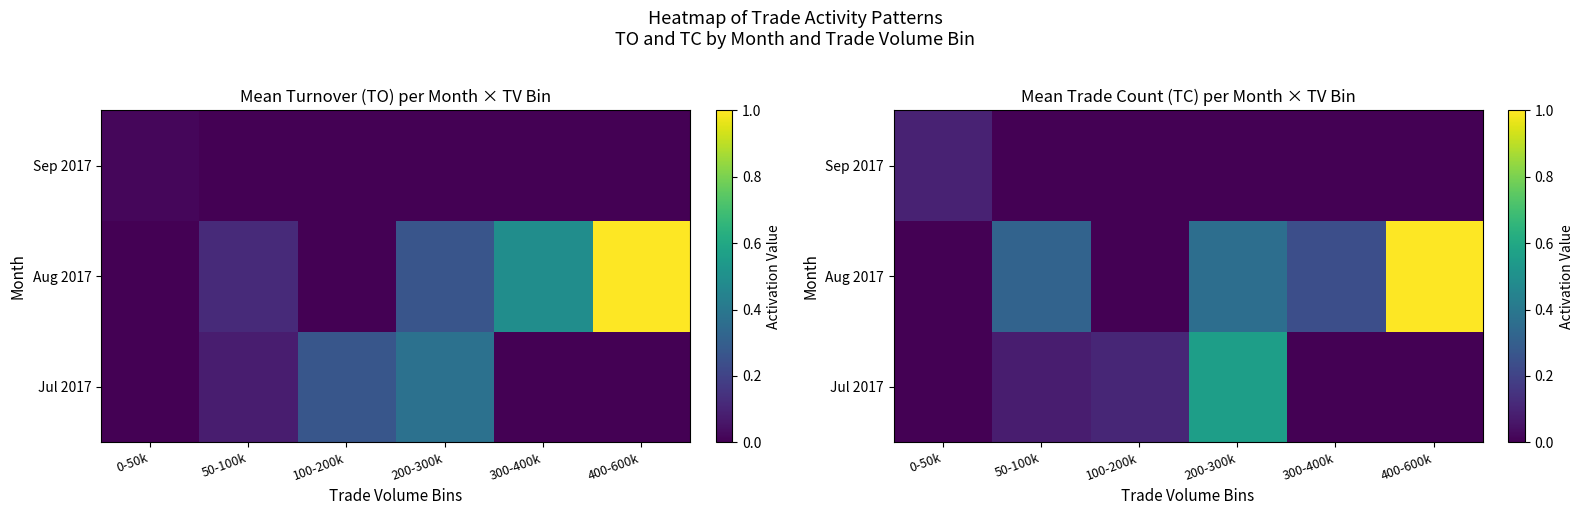

Which series has the largest total across all categories?

Aug 2017